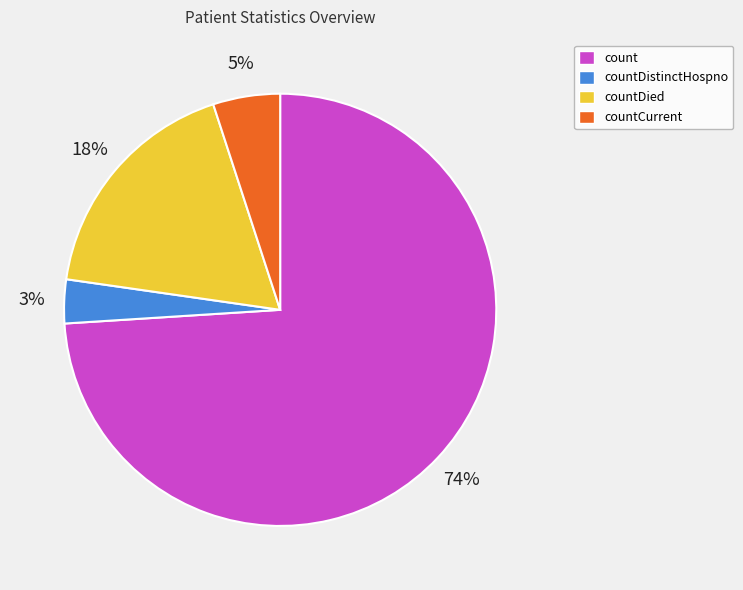

How many segments does this pie chart have?

4